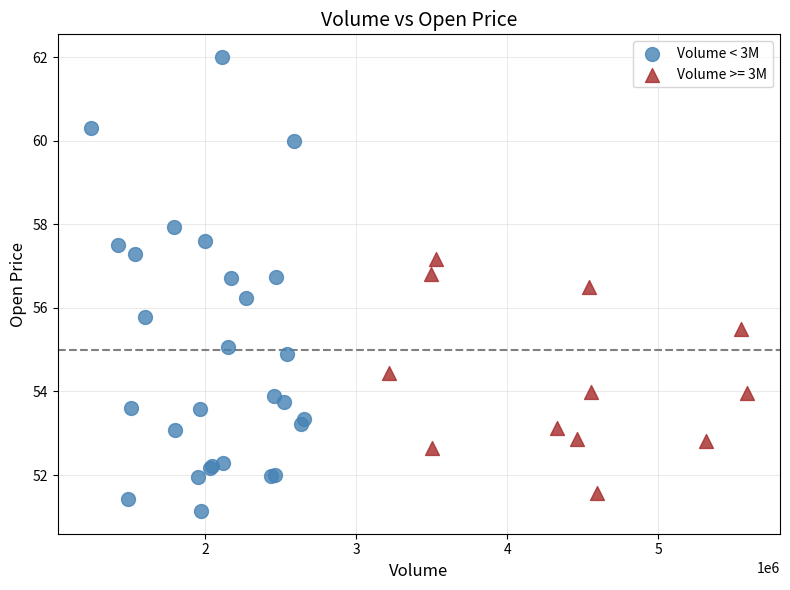

Which series contains the highest Y value?

Volume < 3M